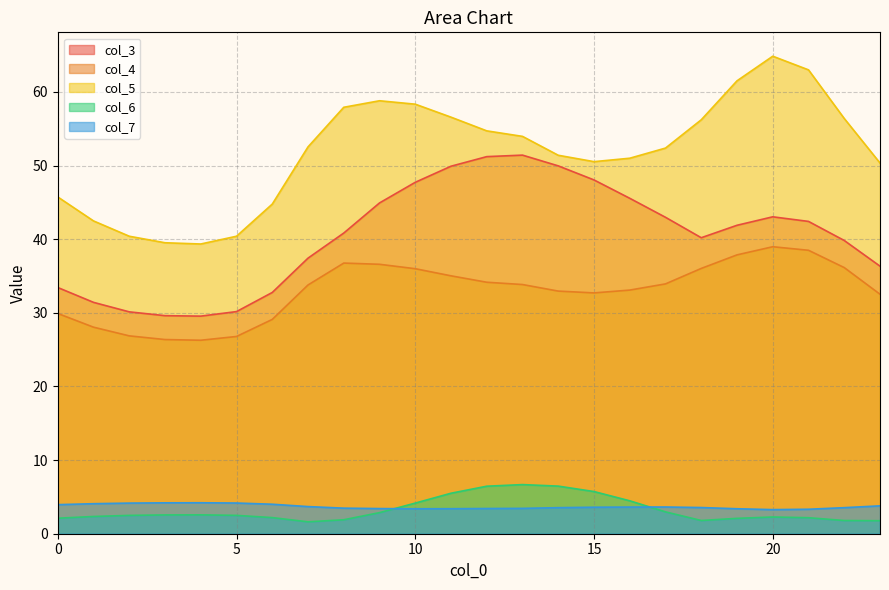

How many data points in col_3 are less than 41?

12